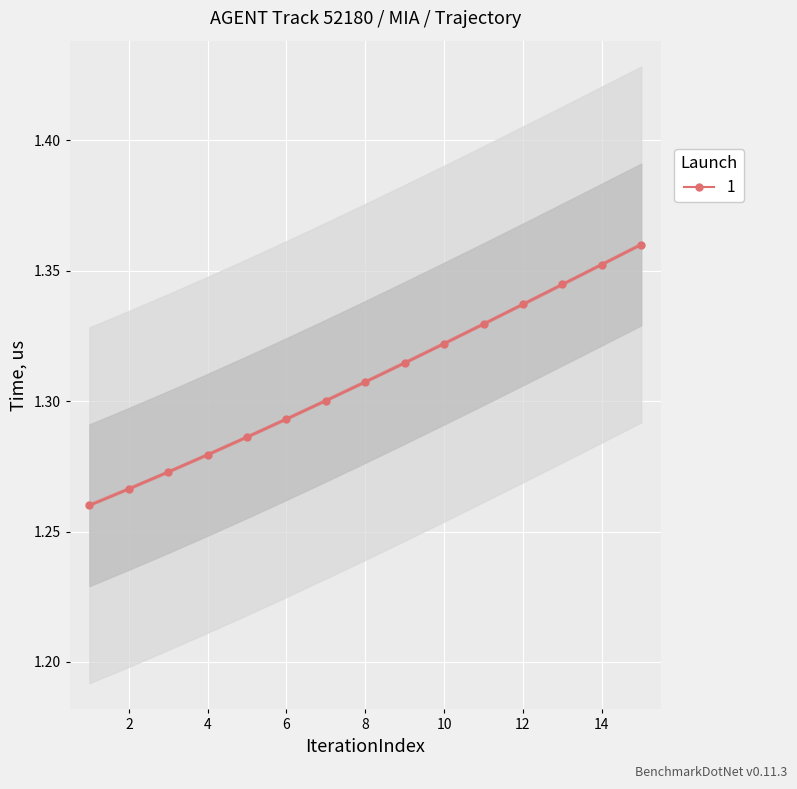

True or false: 1 has a value of 0.7 at 6.

False